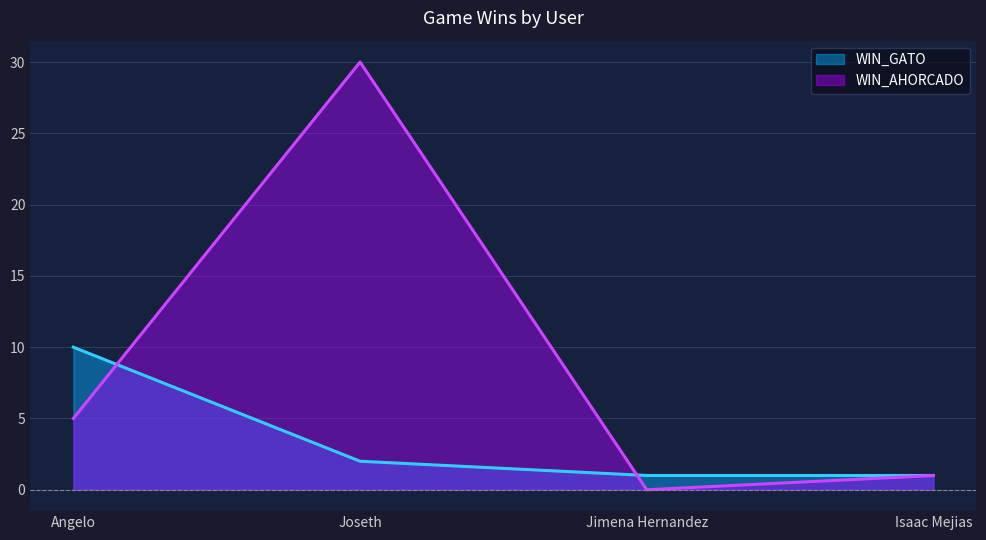

Reading left to right, extract all data points from this chart.

WIN_GATO: 10	2	1	1
WIN_AHORCADO: 5	30	0	1